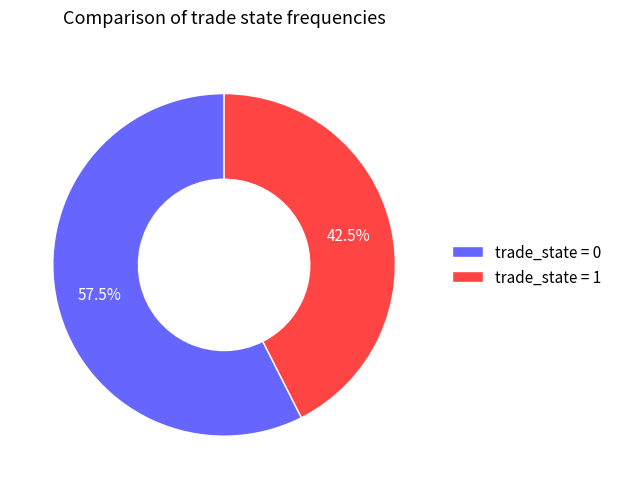

To the nearest percent, what is the average slice percentage?

50%